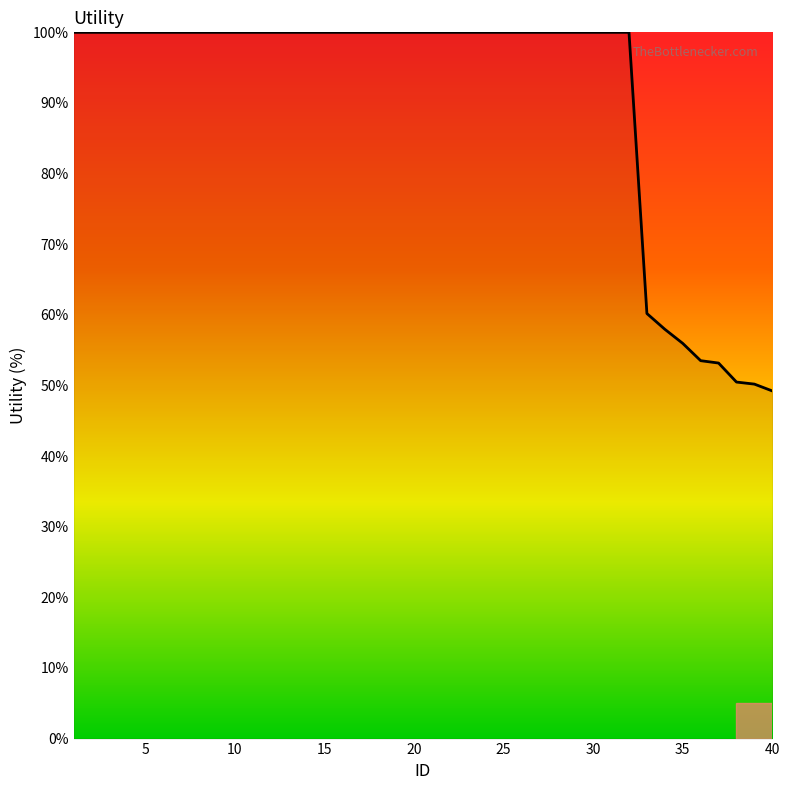

What is the greatest value displayed?

100.0